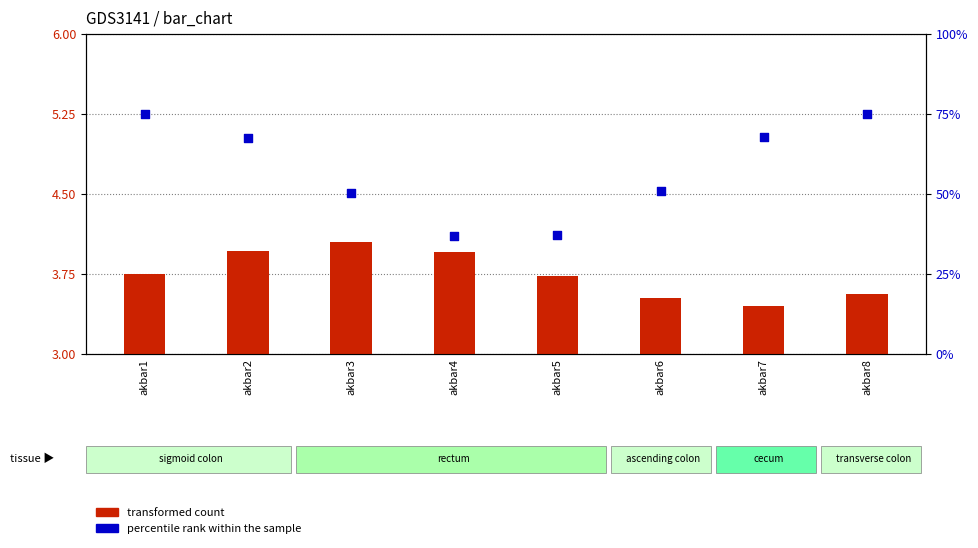

Which series contains the highest Y value?

percentile rank within the sample